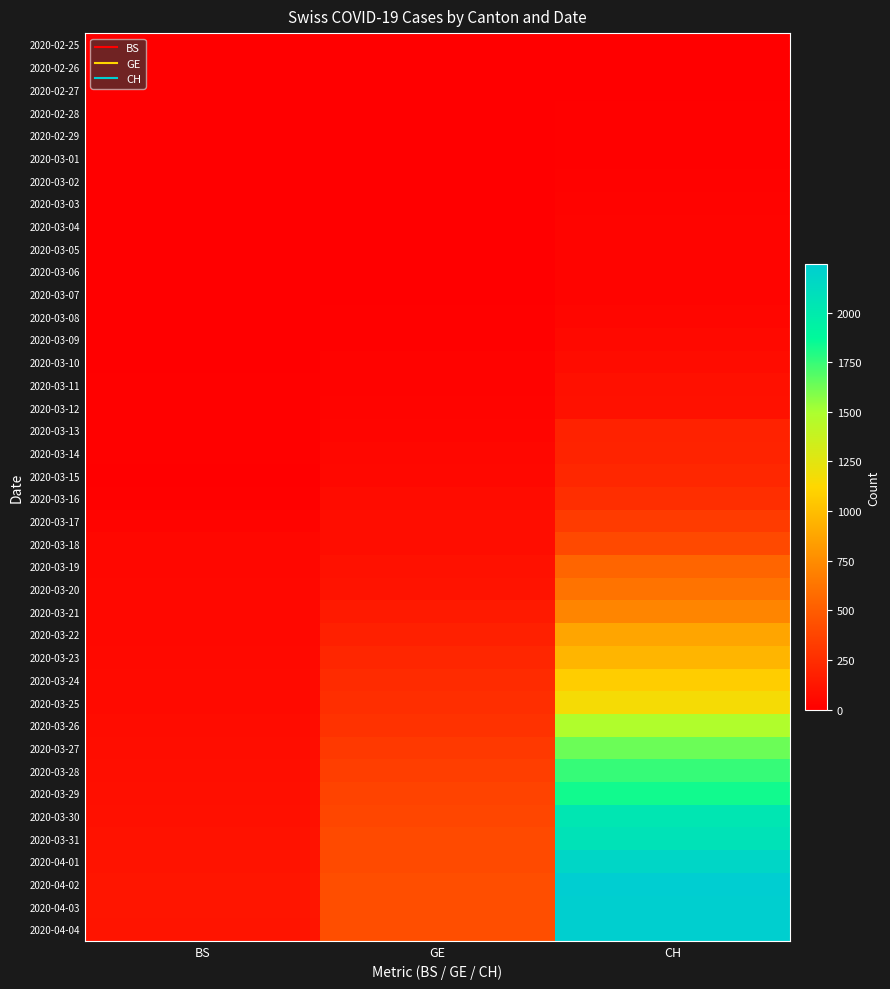

Which category has the highest value across all series?

CH